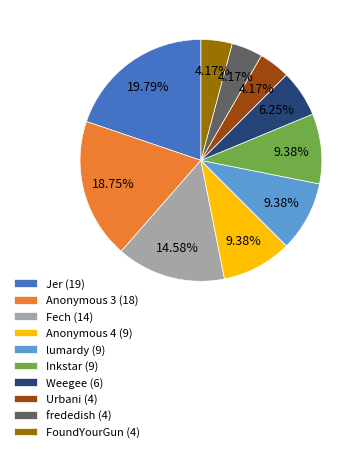

Which category has the biggest portion of the pie?

Jer (19)